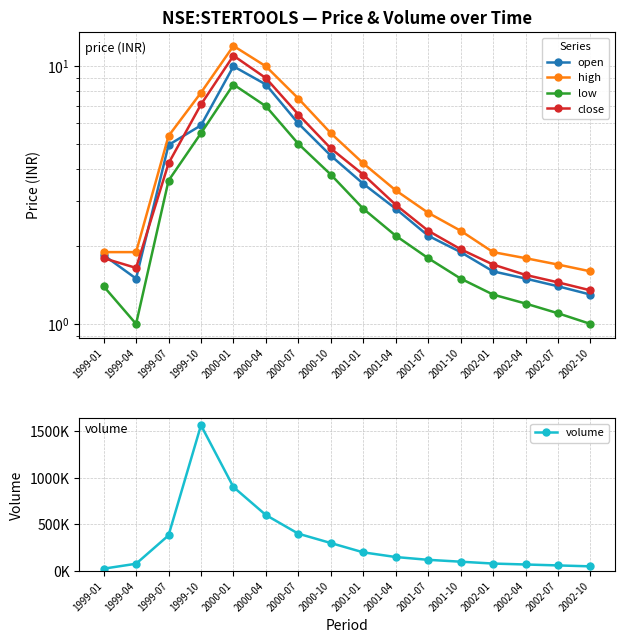

Which category has the lowest value in the open series?

2002-10